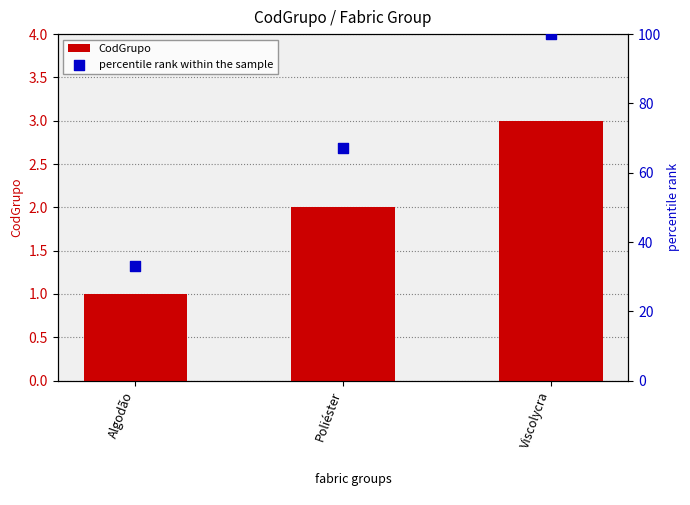

Which series reaches the minimum Y coordinate?

CodGrupo